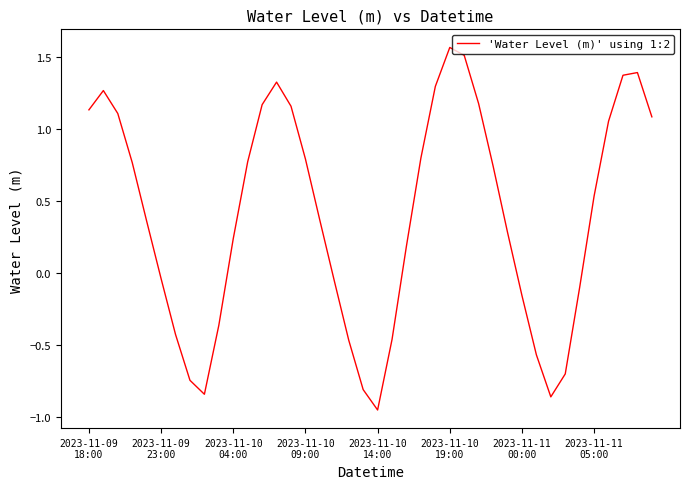

How many categories are shown in the chart?

40